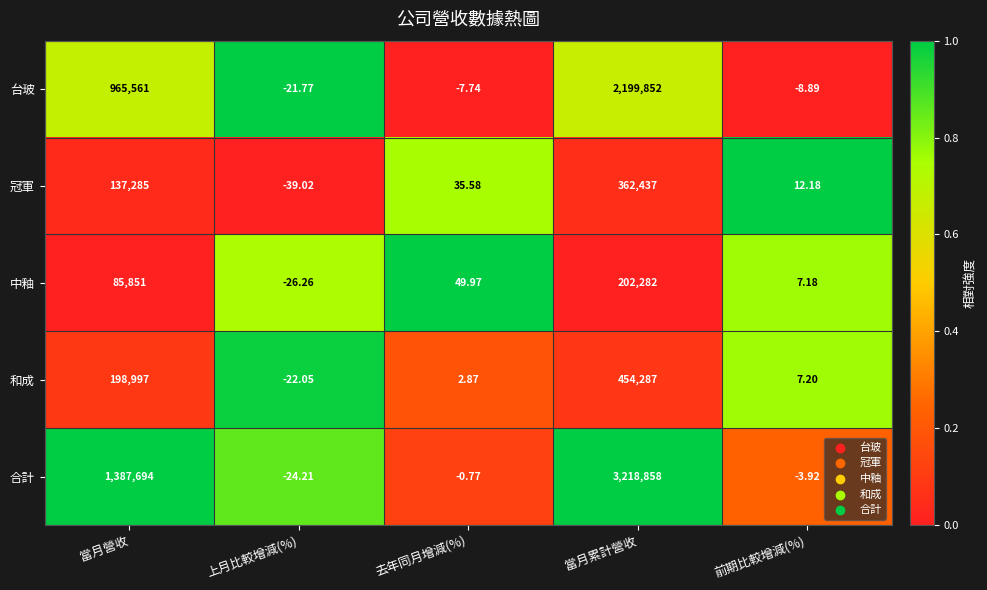

At 前期比較增減(%), list the series in order from smallest to largest.

台玻, 合計, 中釉, 和成, 冠軍